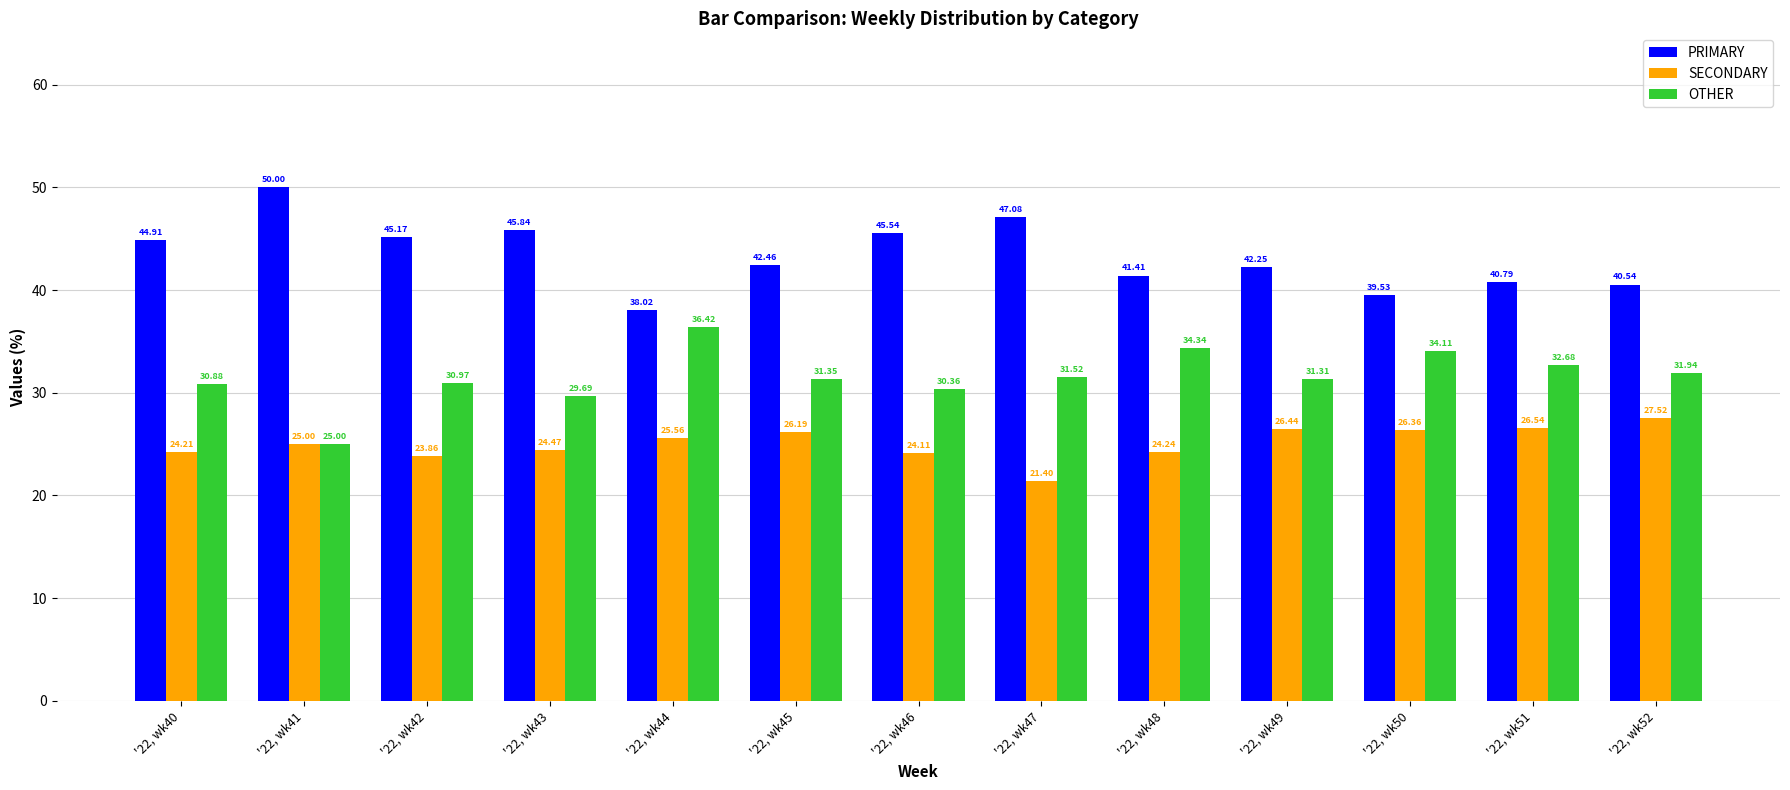

Between '22, wk41 and '22, wk45, which series saw the biggest shift?

PRIMARY